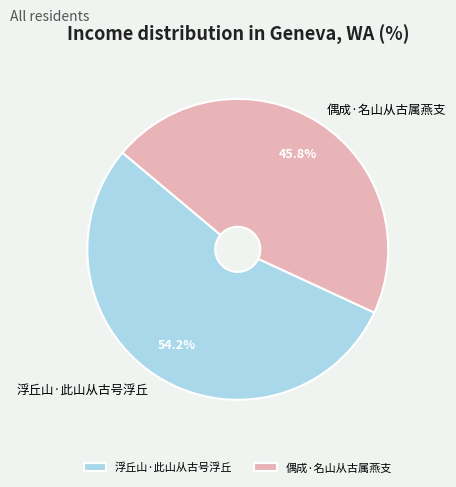

Does 浮丘山·此山从古号浮丘 account for over 50% of the chart?

Yes